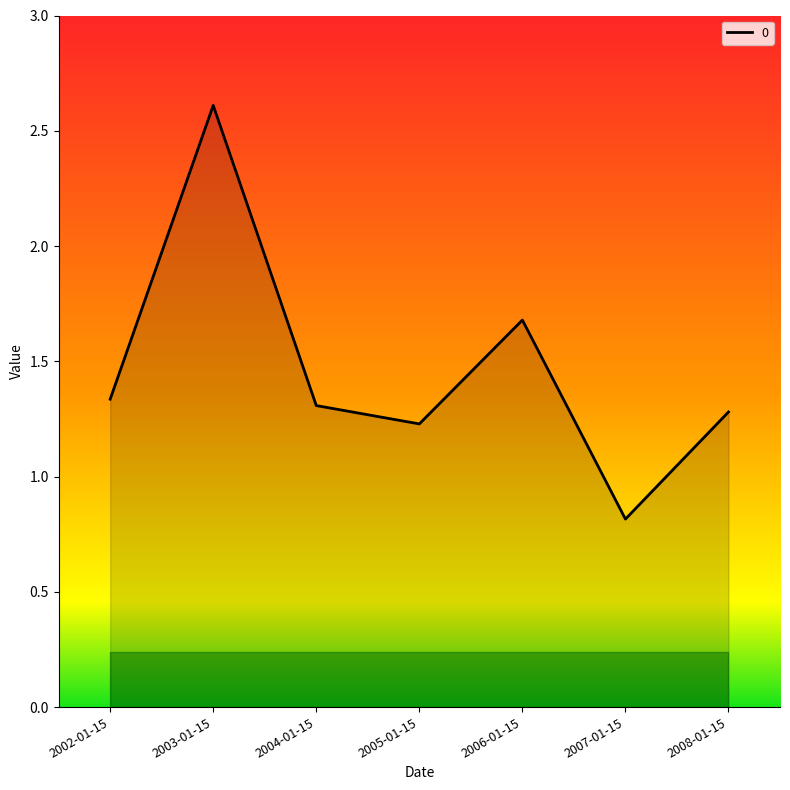

Count the number of data series in this chart.

1